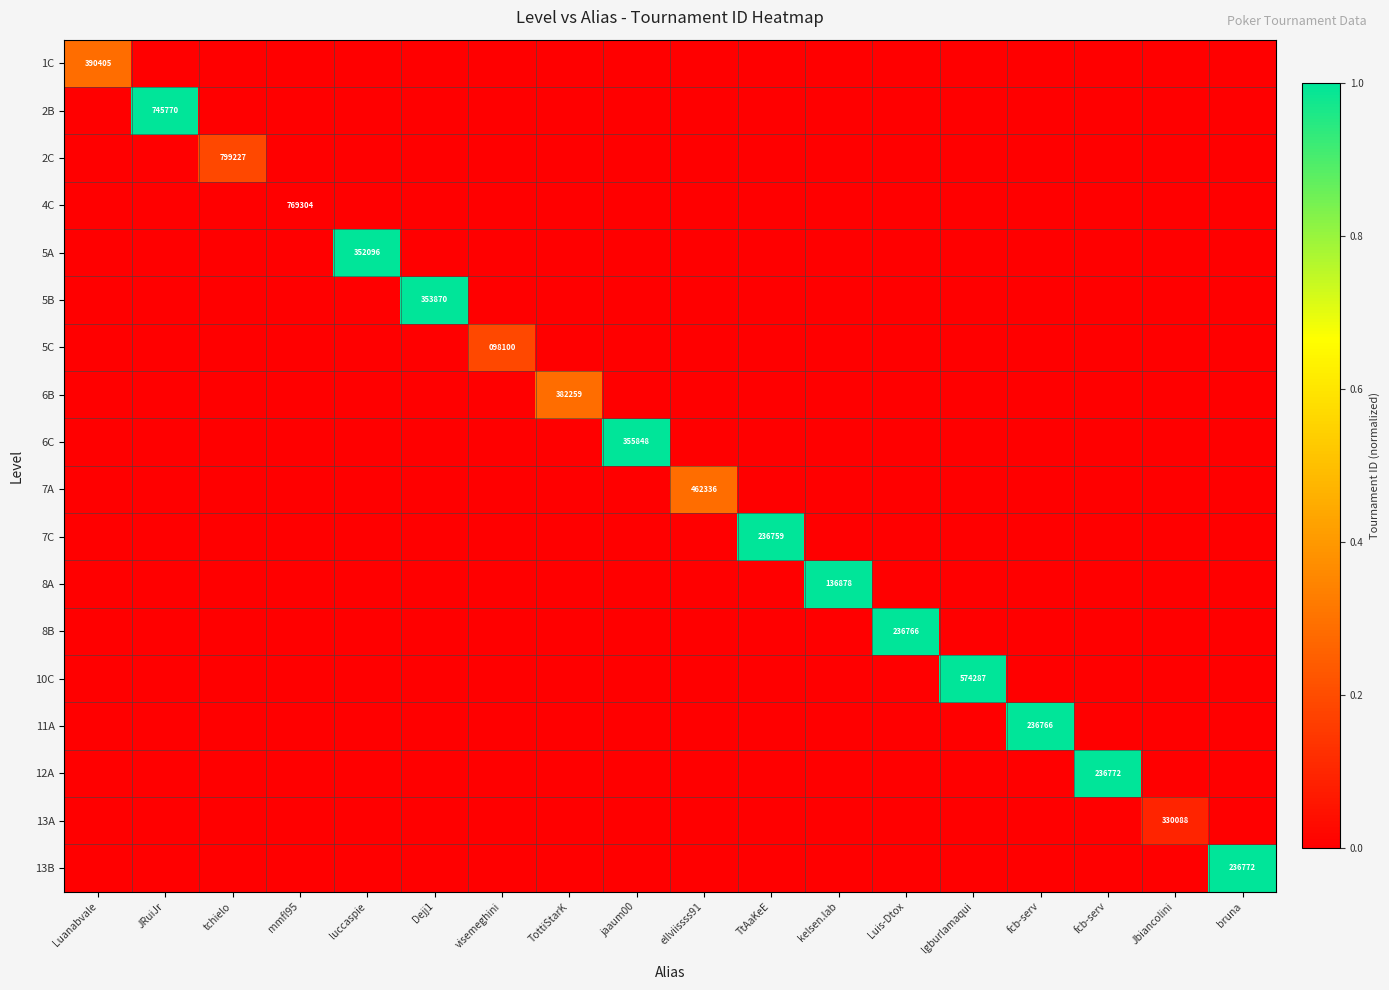

Is it true that 8B equals 0.0 at kelsen.lab?

True